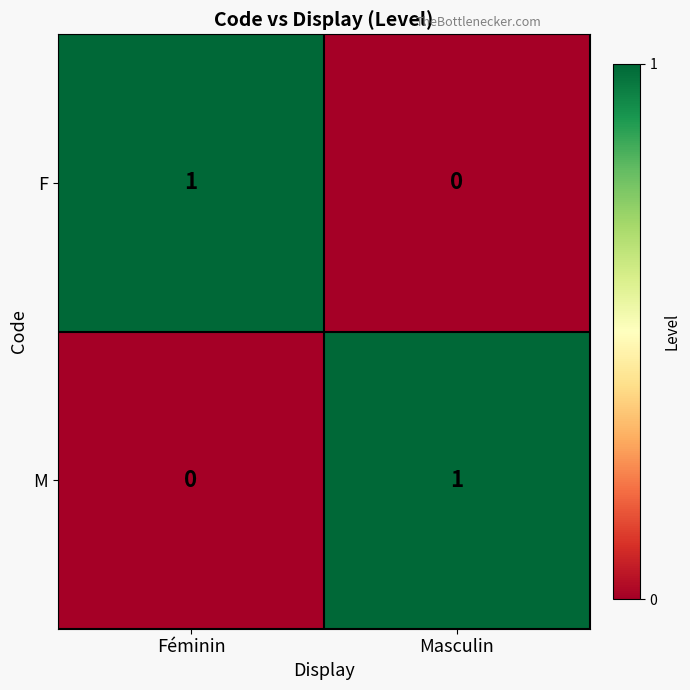

The value of F at Féminin is 0. True or false?

False